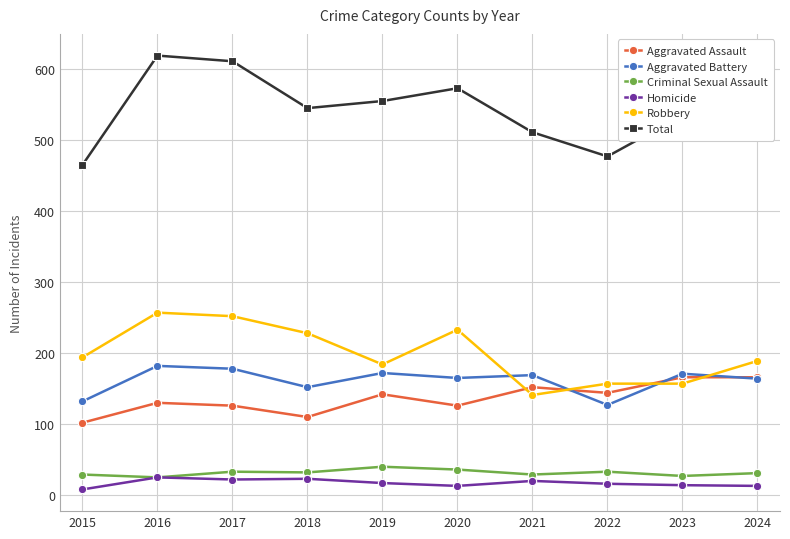

What is the average value of the Homicide series?

17